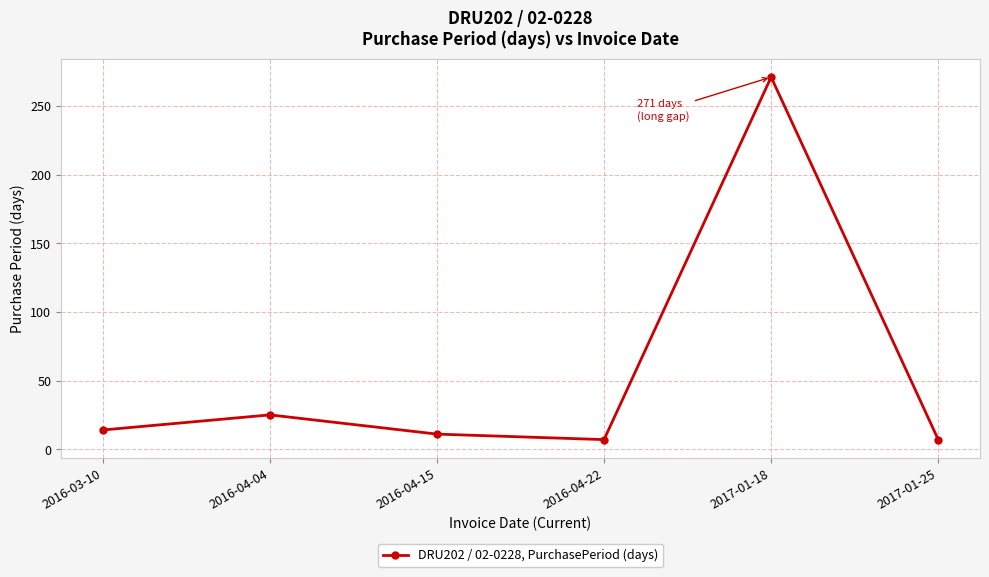

At which label is the value closest to 139?

2016-04-04